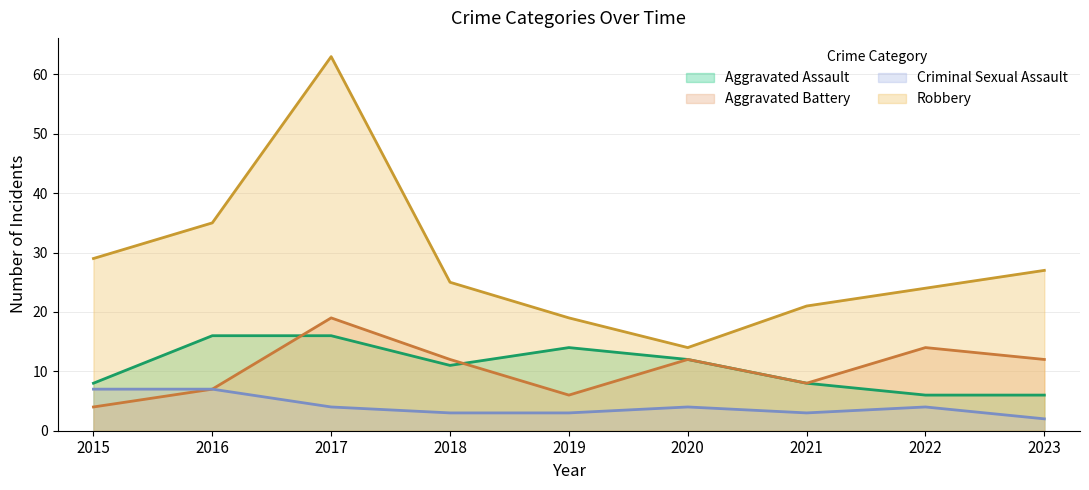

Which label corresponds to the smallest value in the chart?

2023